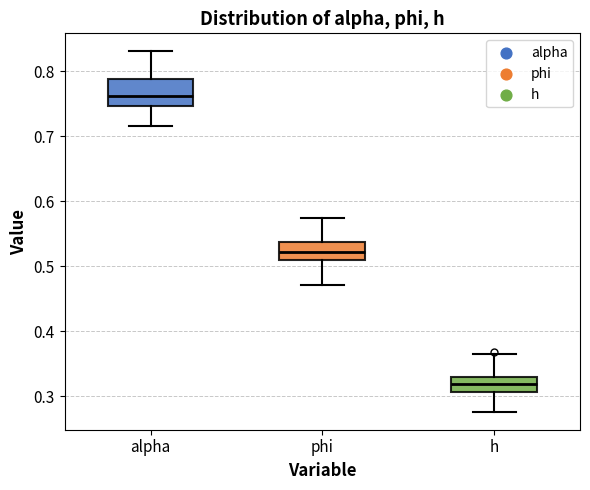

Comparing the boxes themselves (not the whiskers), which one is the tallest?

alpha